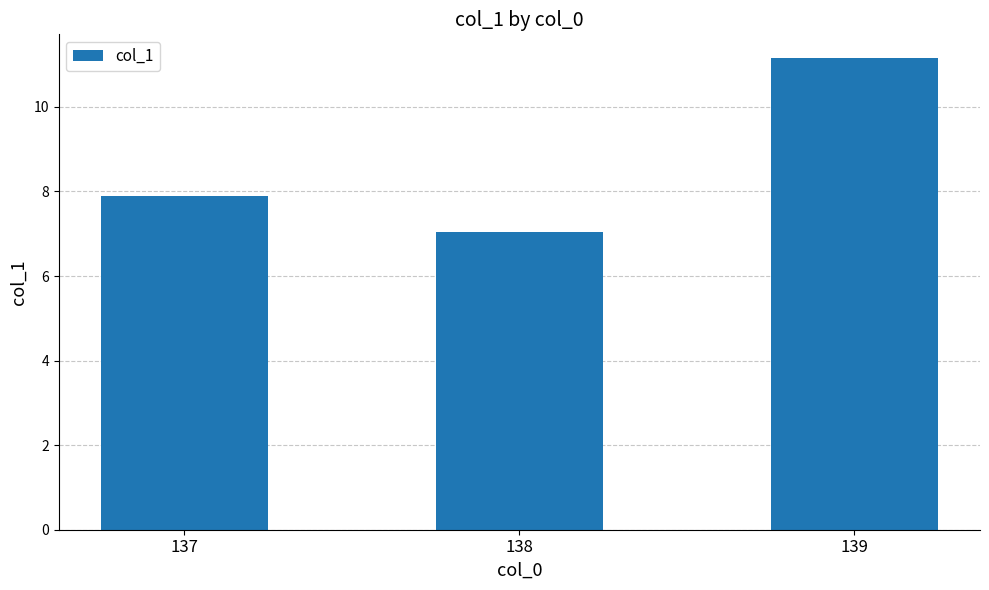

Are the bars horizontal?

No